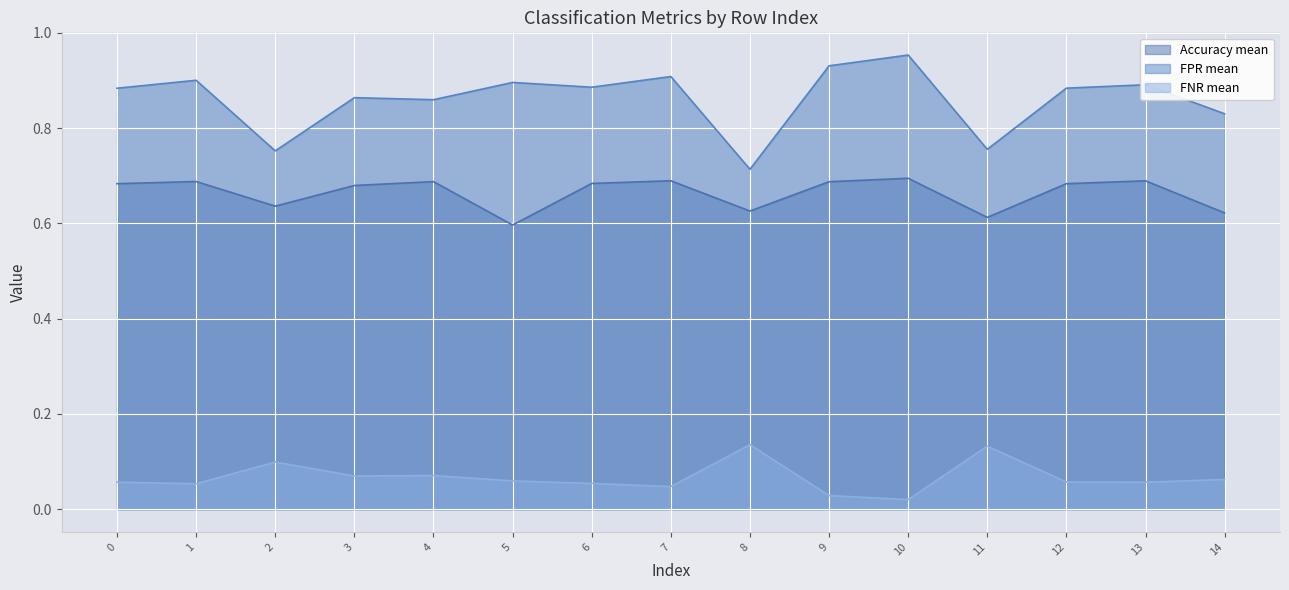

What is the difference between the highest and lowest values at 11?

0.6